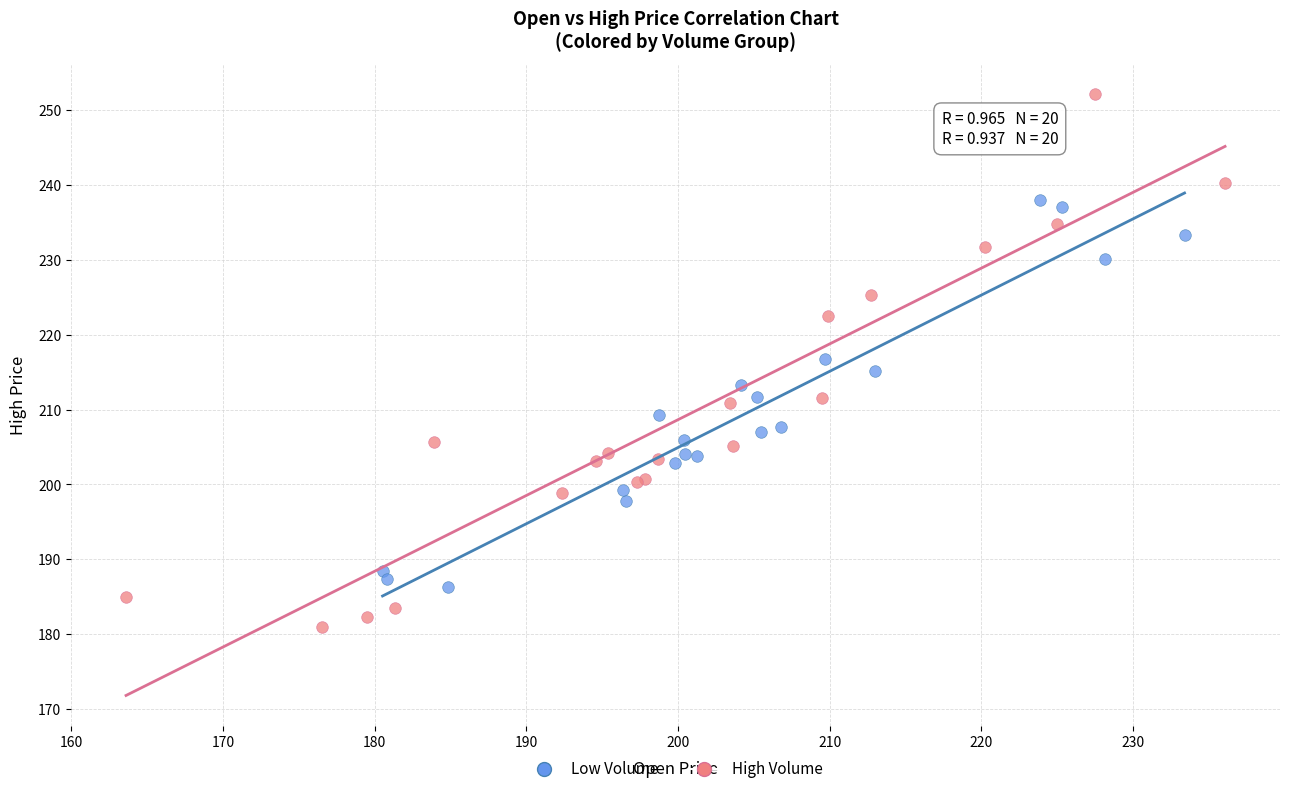

Which series reaches the maximum Y coordinate?

High Volume